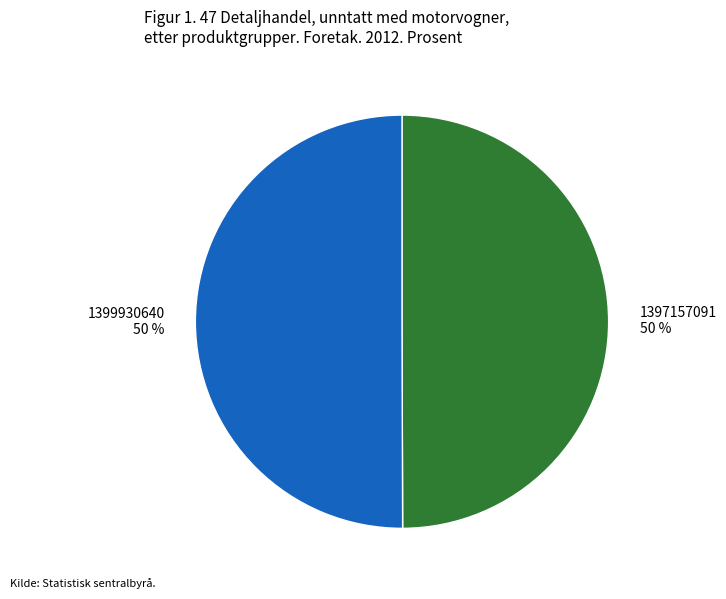

Is it true that 1399930640 is 55% of the pie?

False